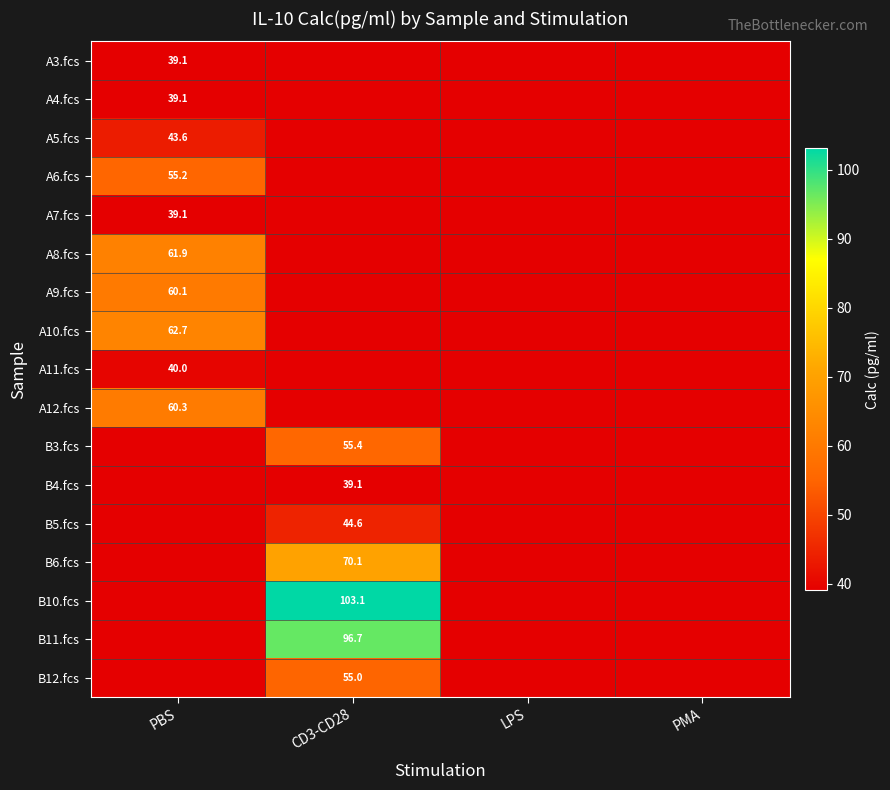

Rank the series at PMA from highest to lowest value.

A3.fcs, A4.fcs, A5.fcs, A6.fcs, A7.fcs, A8.fcs, A9.fcs, A10.fcs, A11.fcs, A12.fcs, B3.fcs, B4.fcs, B5.fcs, B6.fcs, B10.fcs, B11.fcs, B12.fcs